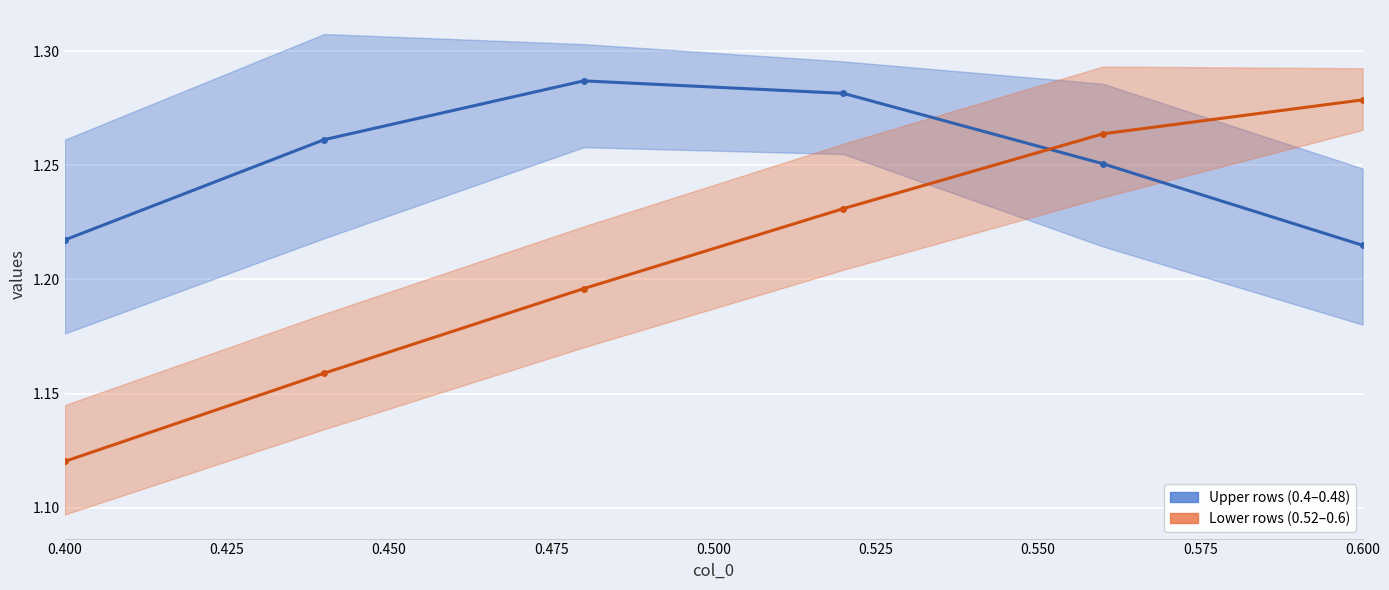

Reading left to right, list all the values displayed in this chart.

row_0.4 (upper mean): 1.2	1.3	1.3	1.3	1.3	1.2
row_0.52 (lower mean): 1.1	1.2	1.2	1.2	1.3	1.3